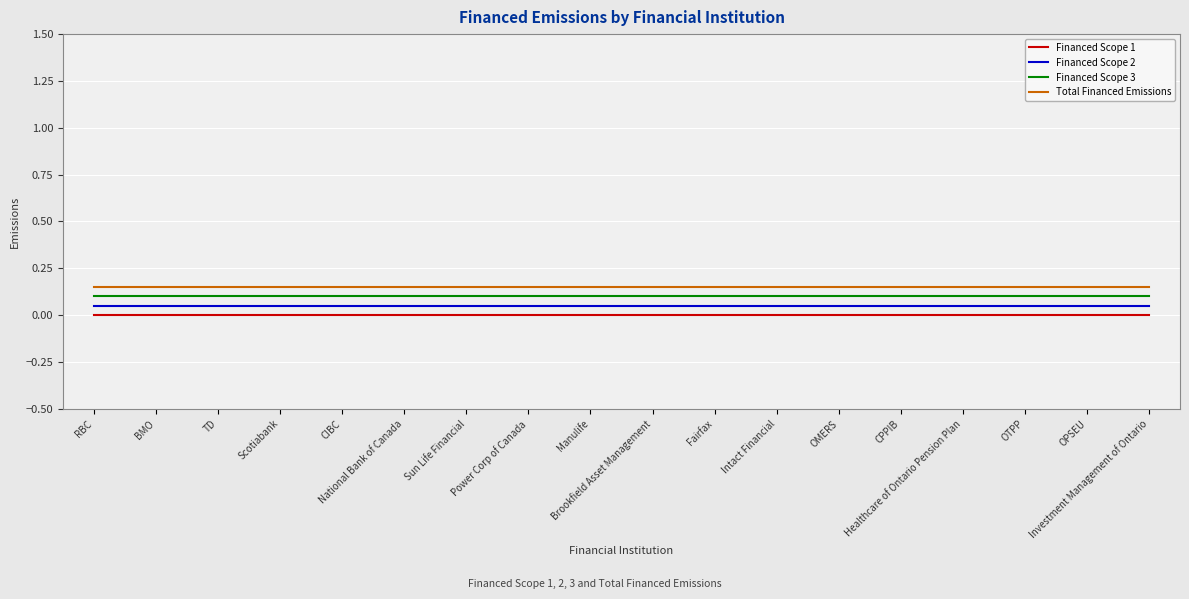

True or false: Financed Scope 2 and Financed Scope 1 cross at least once.

False